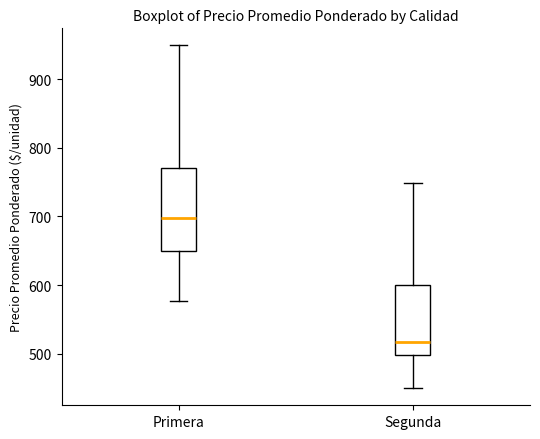

Which box's median line is the highest?

Primera